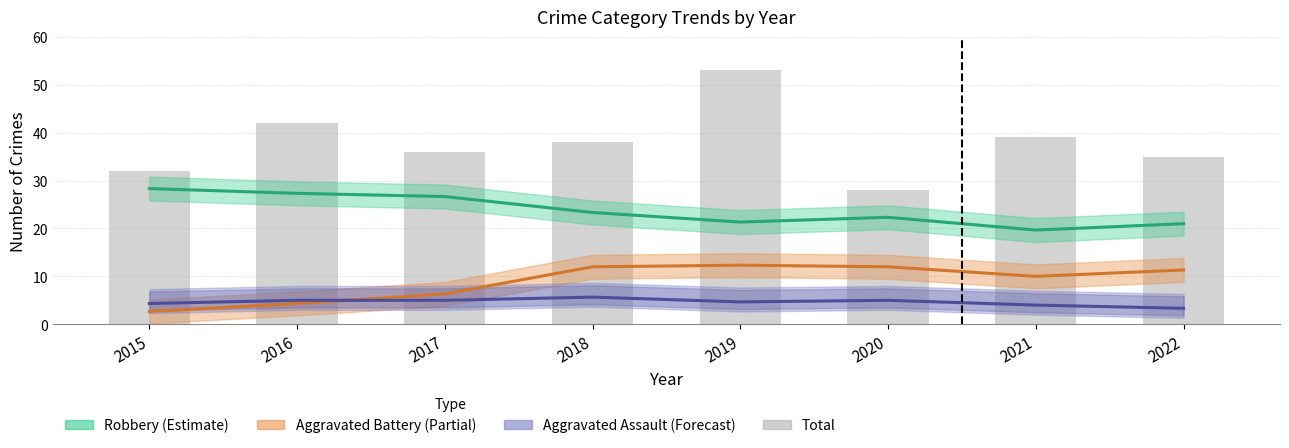

List the labels in order of value, largest first.

2019, 2016, 2021, 2018, 2017, 2022, 2015, 2020